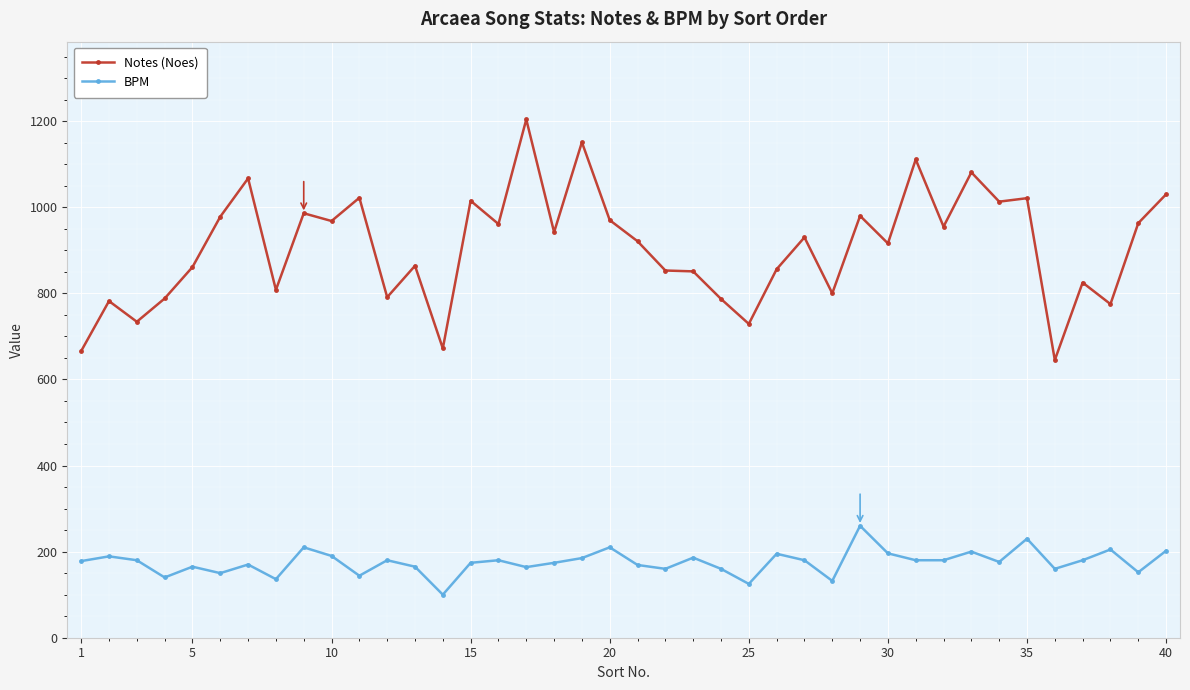

At how many categories does at least one series exceed 748?

35